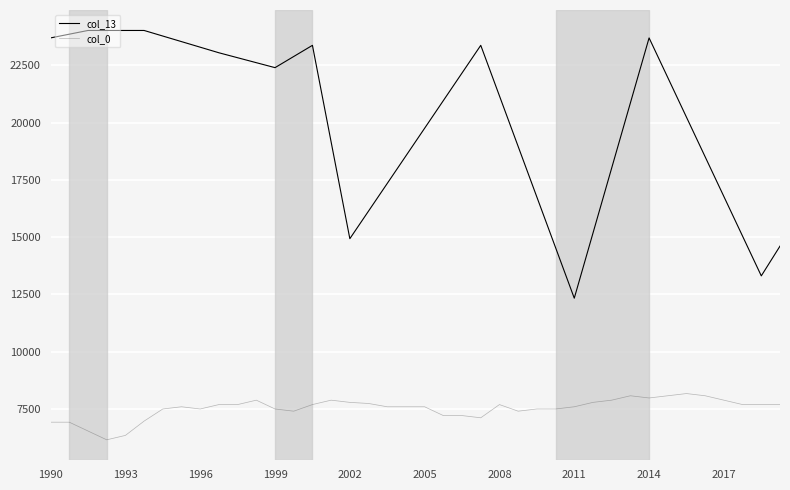

What is the difference between the maximum and second lowest values in the col_13 series?

10714.3